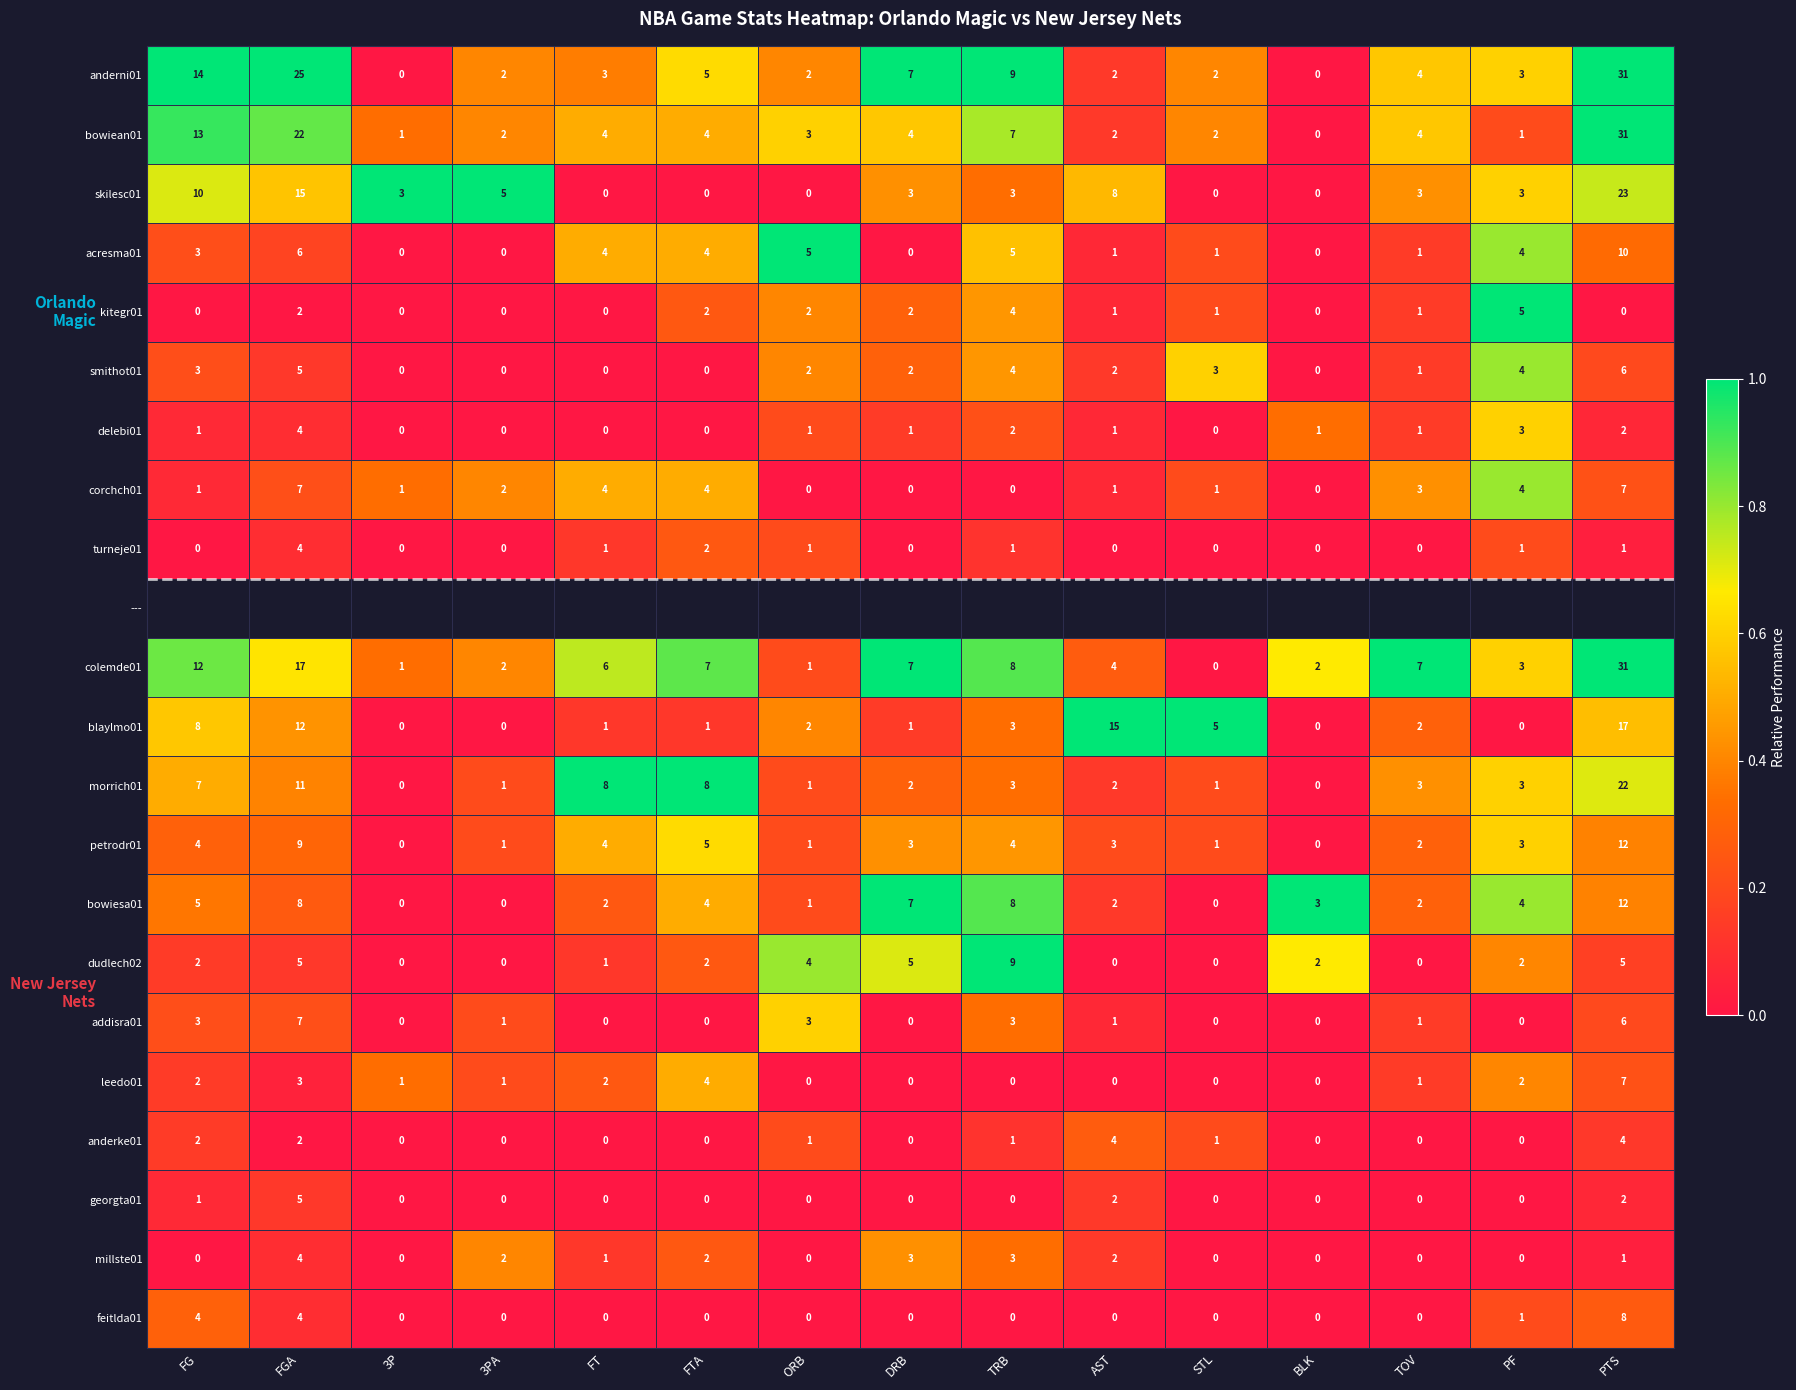

What is the difference between the maximum and minimum values in the addisra01 series?

7